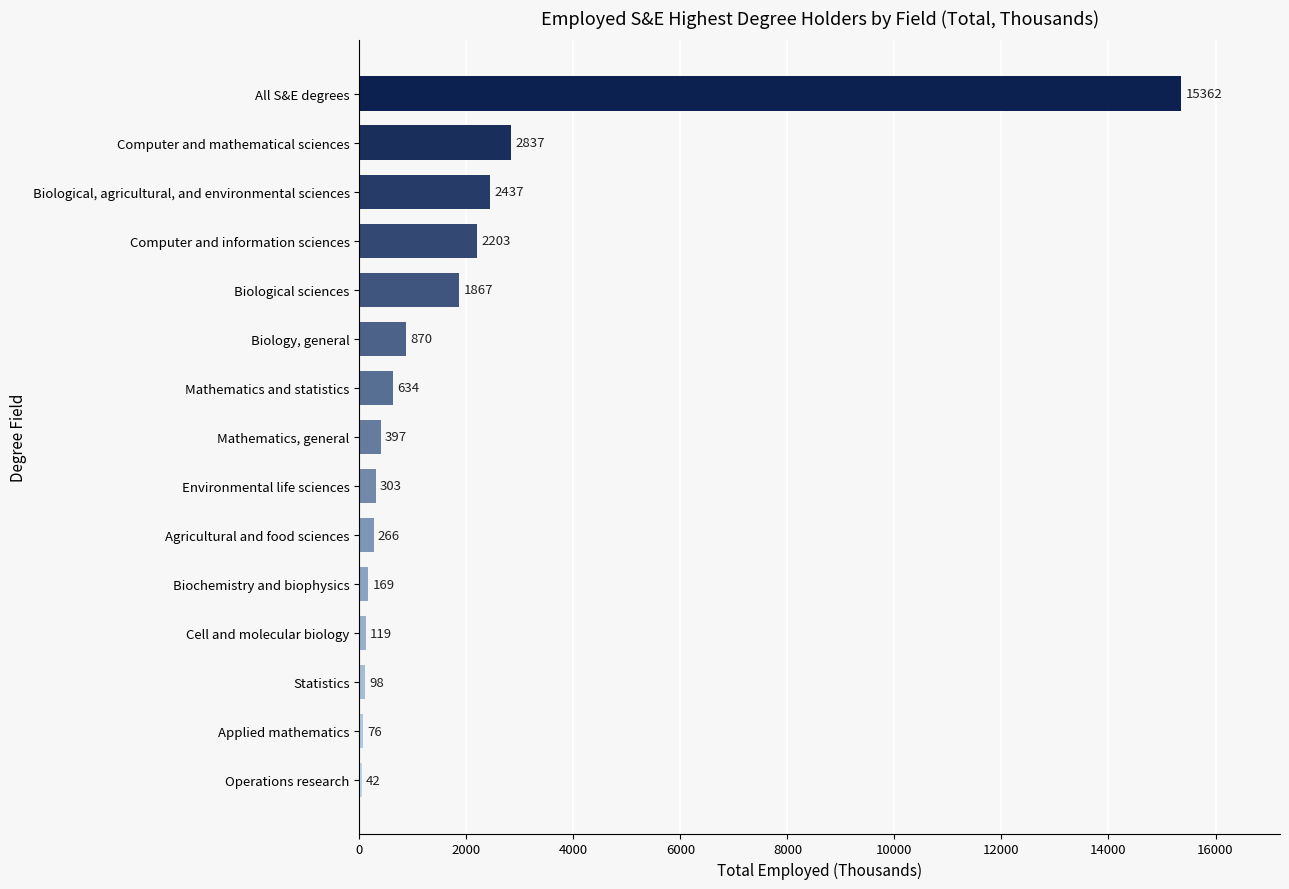

Reading bottom to top, what are all the values shown in this chart?

Operations research=42	Applied mathematics=76	Statistics=98	Cell and molecular biology=119	Biochemistry and biophysics=169	Agricultural and food sciences=266	Environmental life sciences=303	Mathematics, general=397	Mathematics and statistics=634	Biology, general=870	Biological sciences=1867	Computer and information sciences=2203	Biological, agricultural, and environmental sciences=2437	Computer and mathematical sciences=2837	All S&E degrees=15362